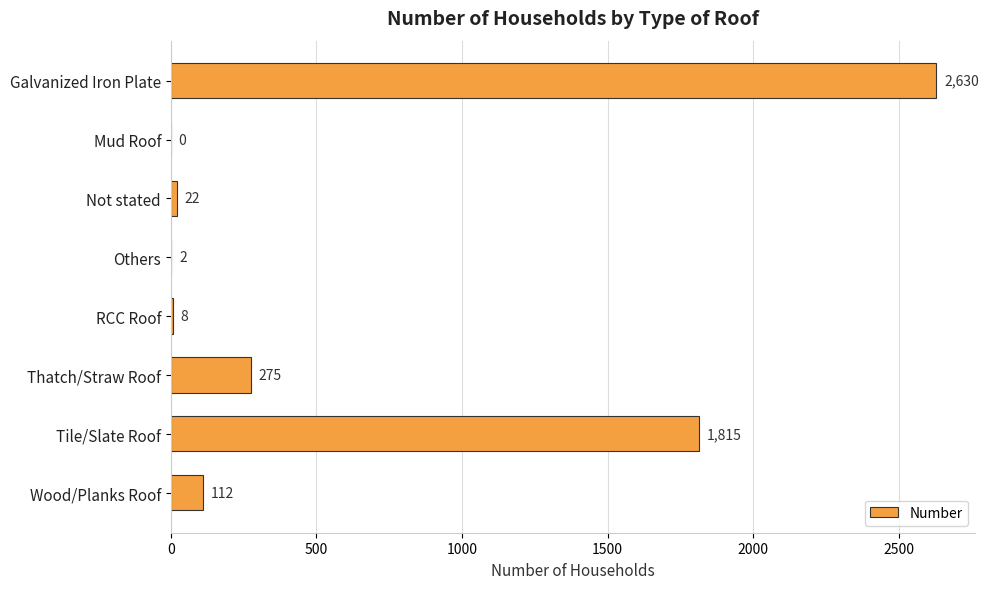

What is the change in value from Thatch/Straw Roof to Tile/Slate Roof?

+1540